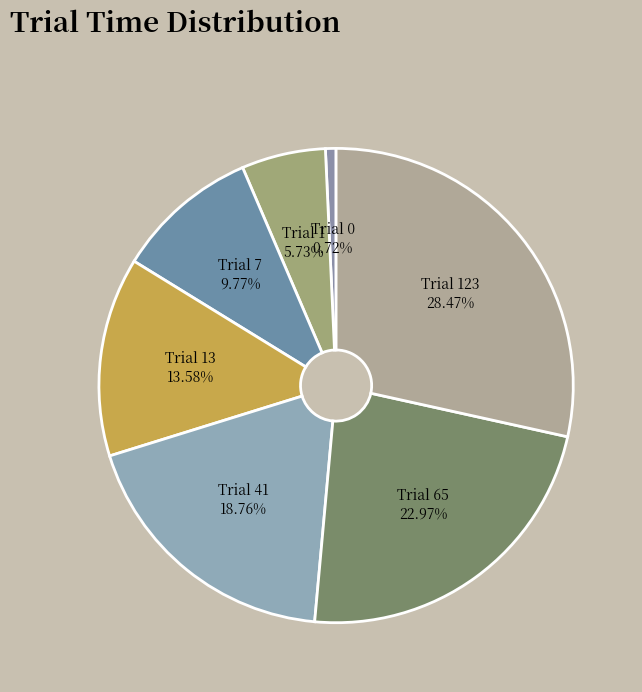

To the nearest percent, what is the difference between the Trial 13 and Trial 0 slice percentages?

13%